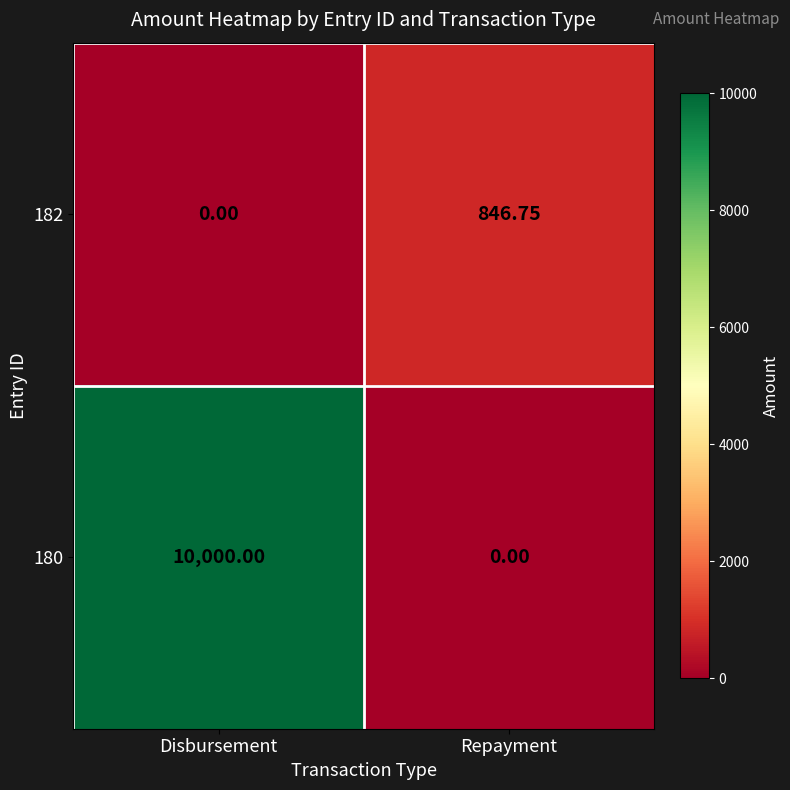

Rank the categories by 180 value from highest to lowest.

Disbursement, Repayment